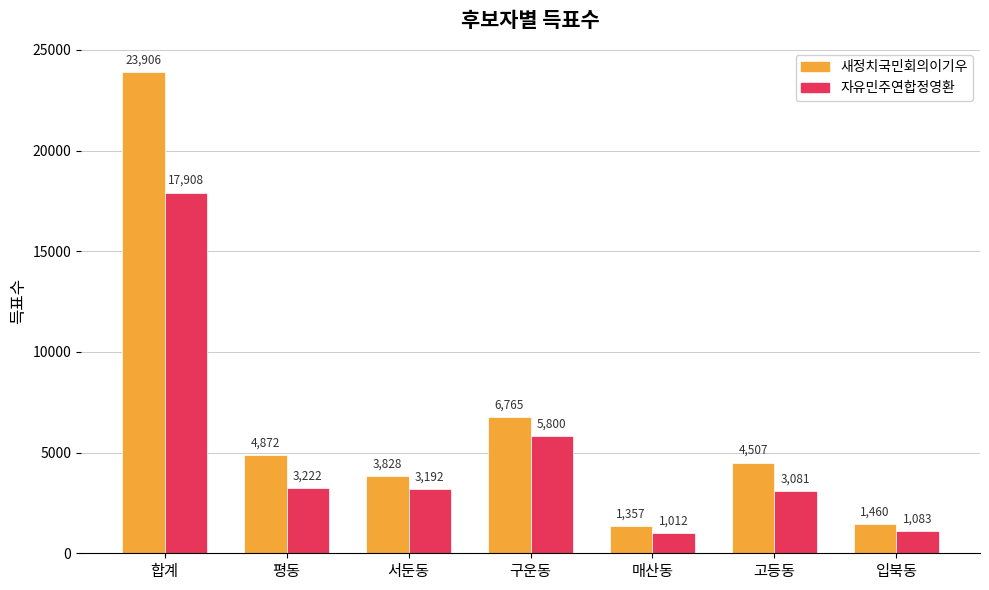

Which label corresponds to the largest value in the chart?

합계